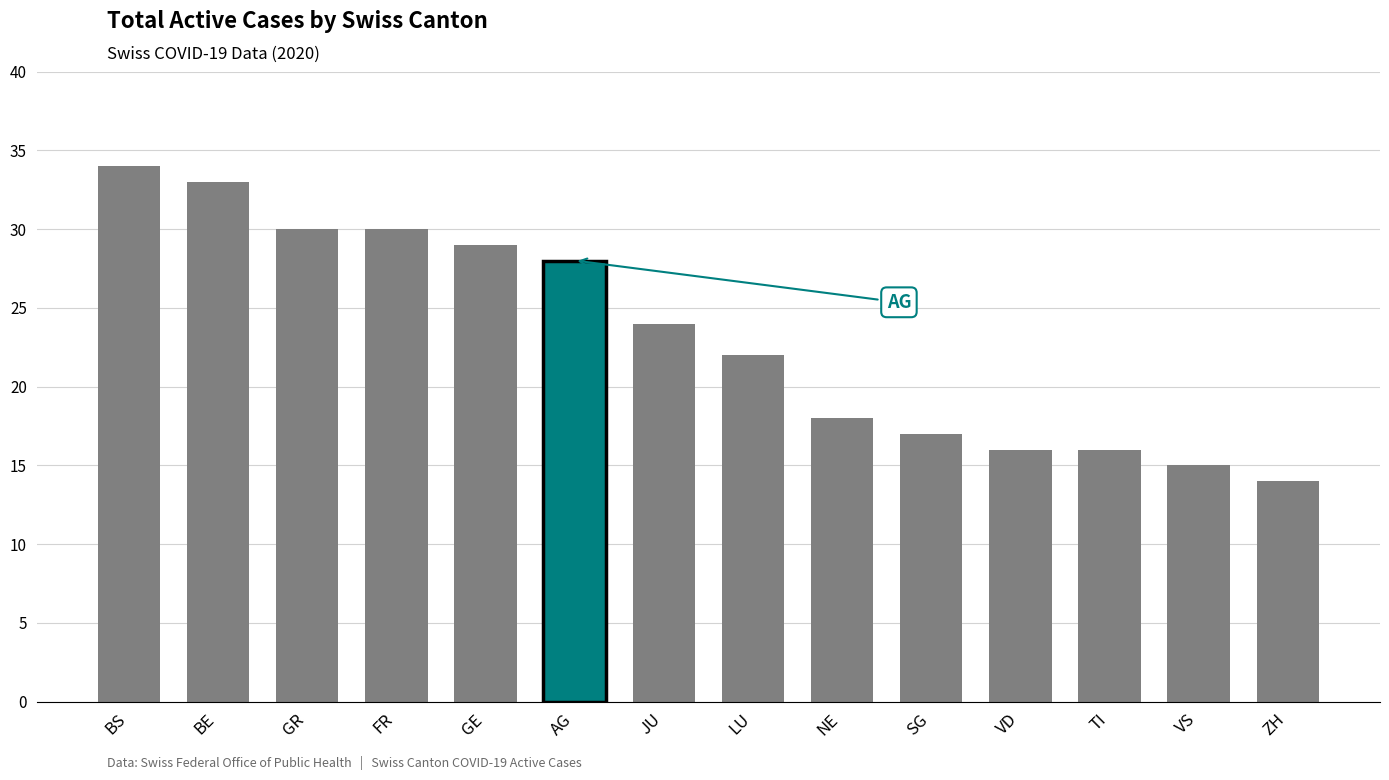

Reading left to right, list all the values displayed in this chart.

34	33	30	30	29	28	24	22	18	17	16	16	15	14